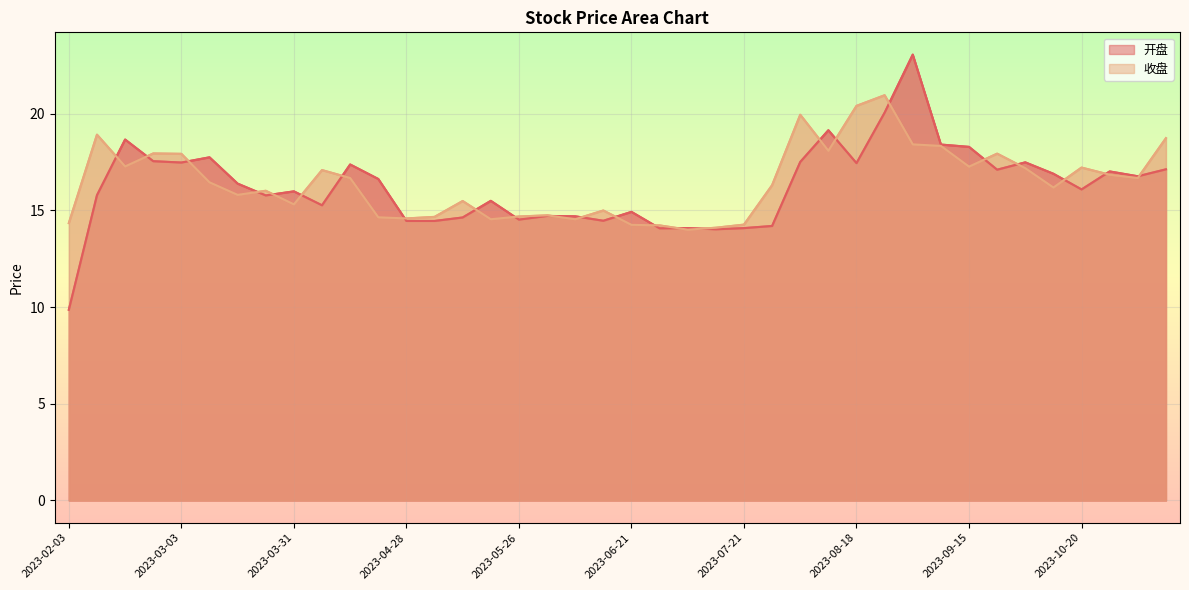

Where do 收盘 and 开盘 first cross each other?

2023-02-10 and 2023-02-17